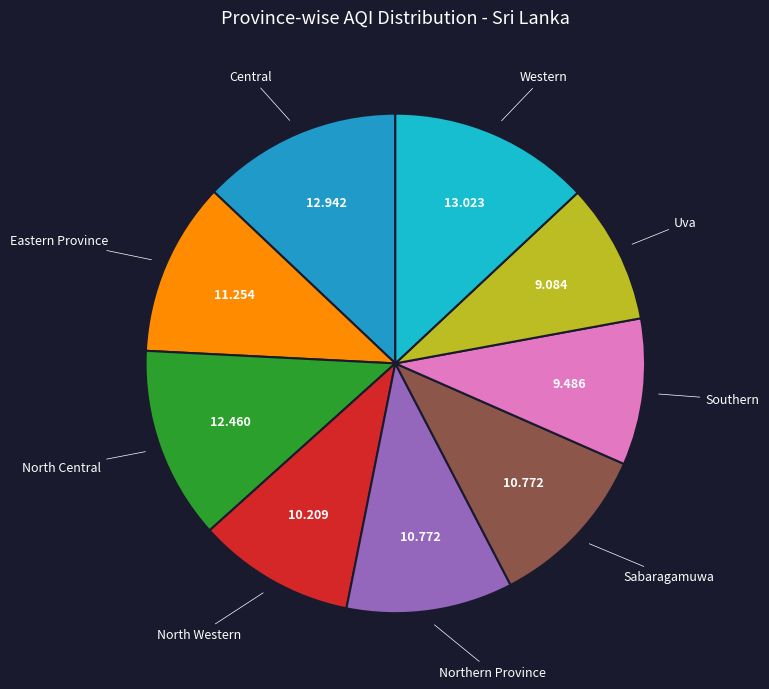

How many slices are in this pie chart?

9